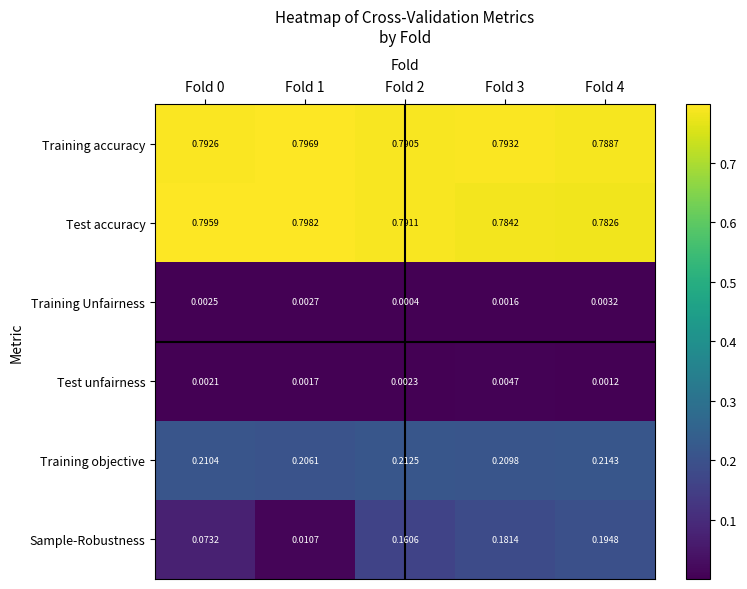

Rank the series by their maximum value, from lowest to highest.

Training Unfairness, Test unfairness, Sample-Robustness, Training objective, Training accuracy, Test accuracy